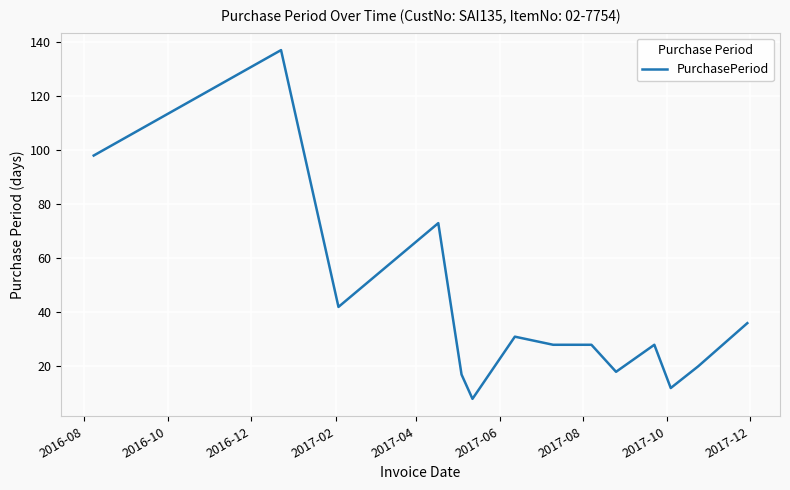

What is the greatest value displayed?

137